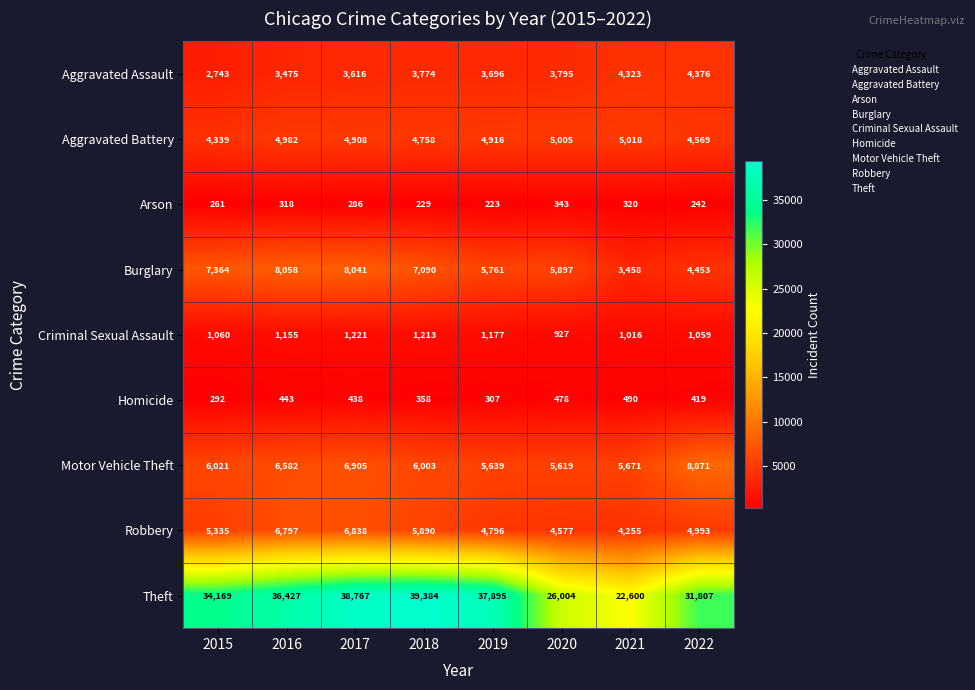

What is the spread (max minus min) of values at 2020?

25661